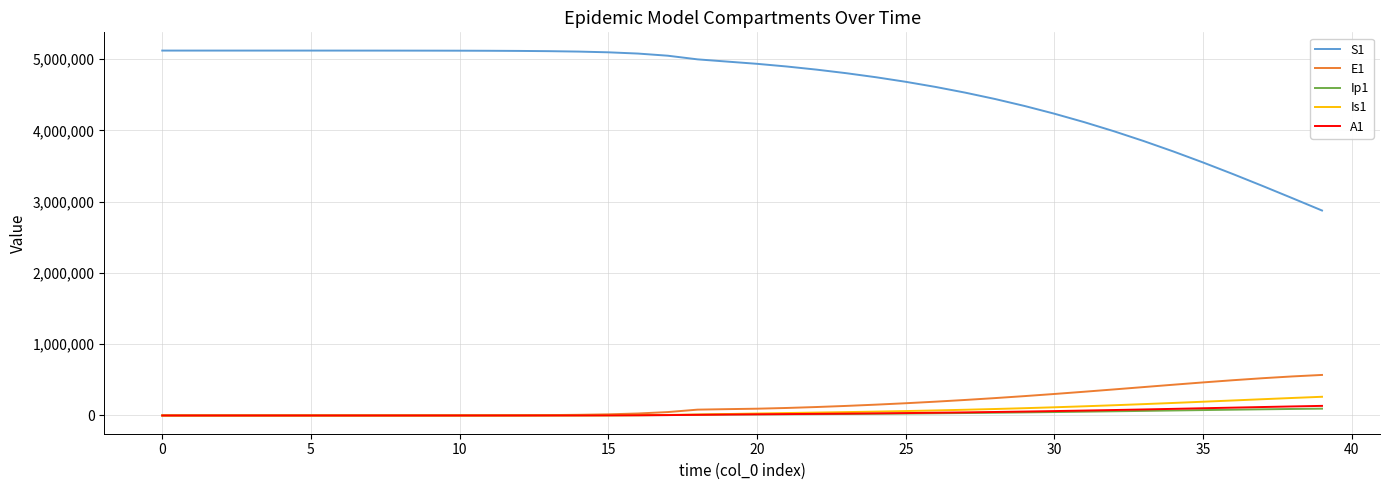

Which series has the largest total across all categories?

S1